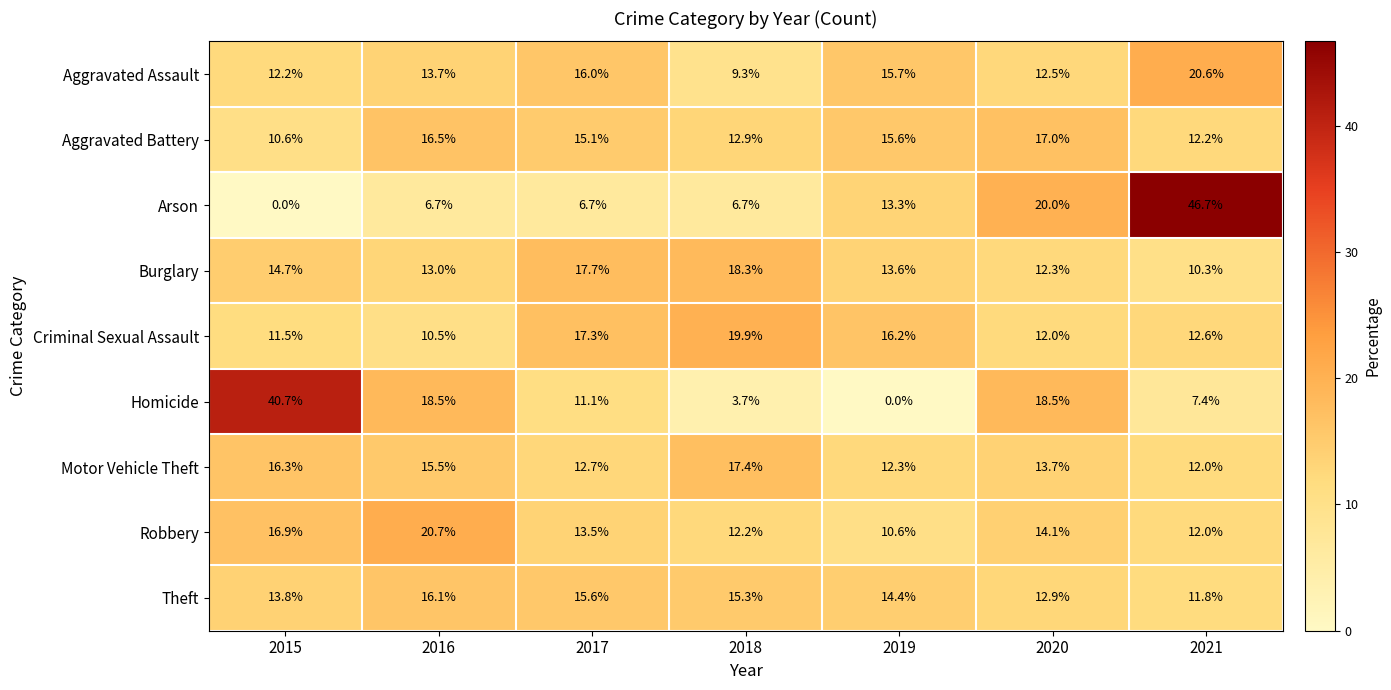

How many data points in Homicide are above 11?

4